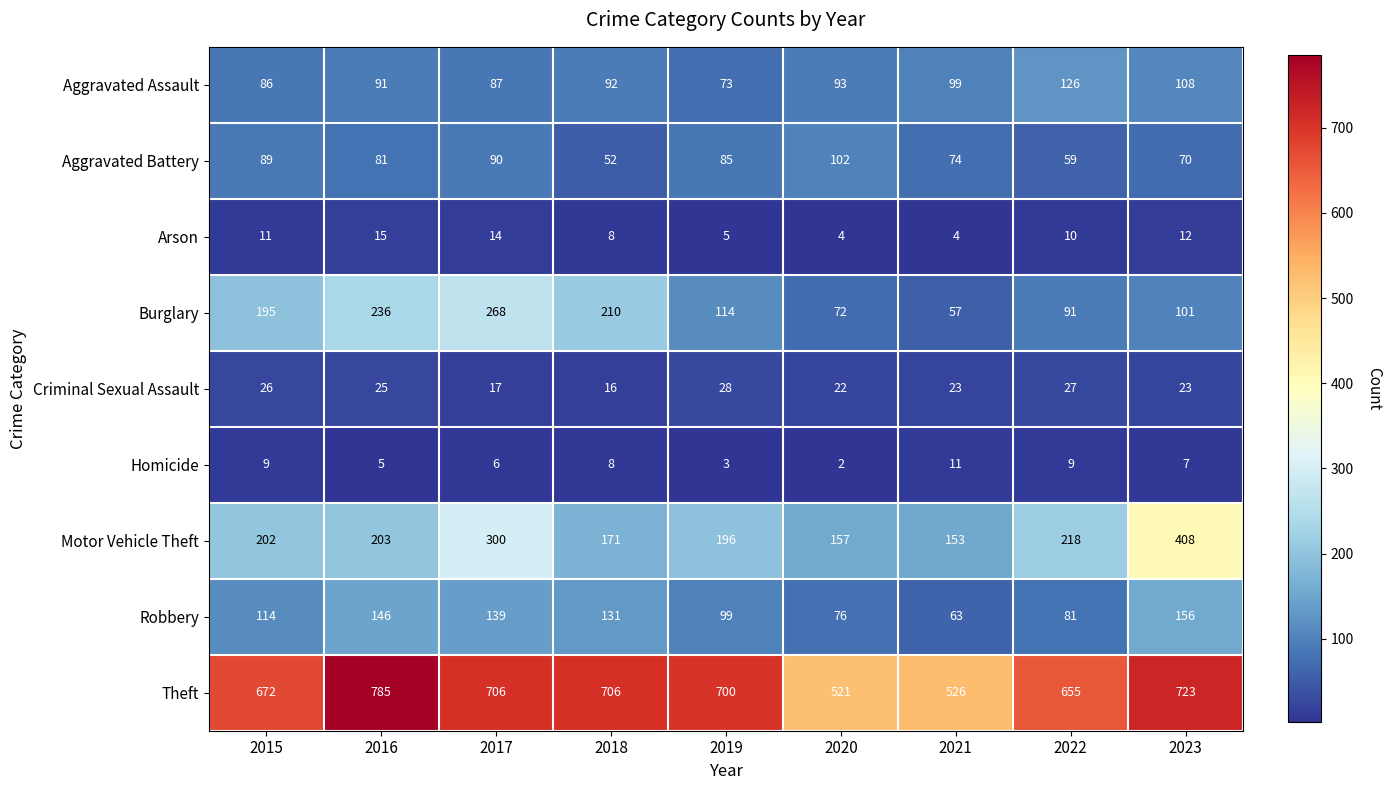

Which label corresponds to the smallest value in the chart?

2020